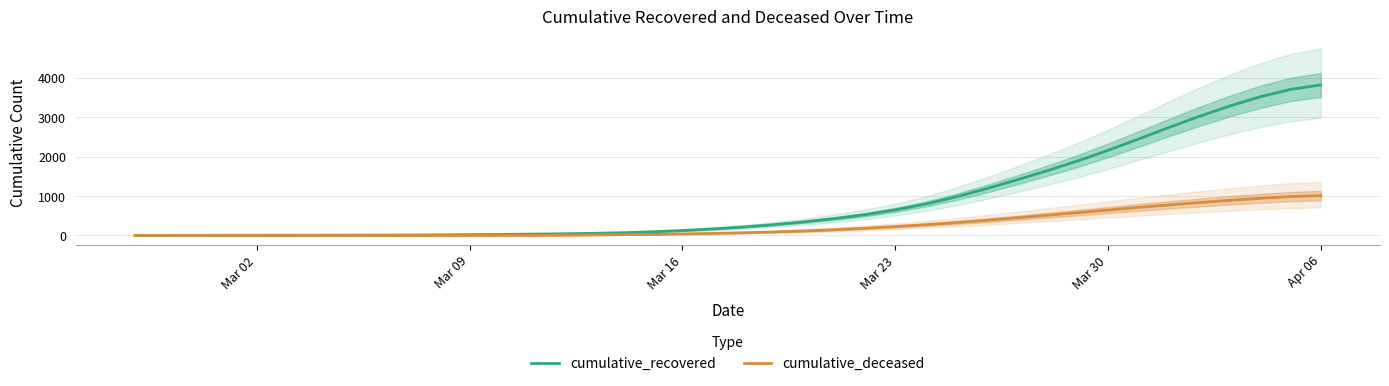

Is this an area chart (filled region under the line)?

No